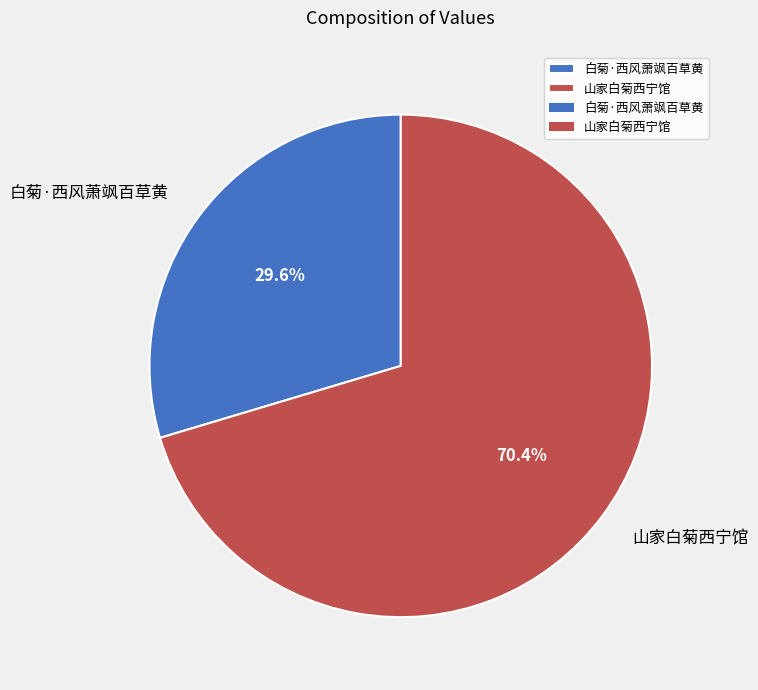

How many segments does this pie chart have?

2